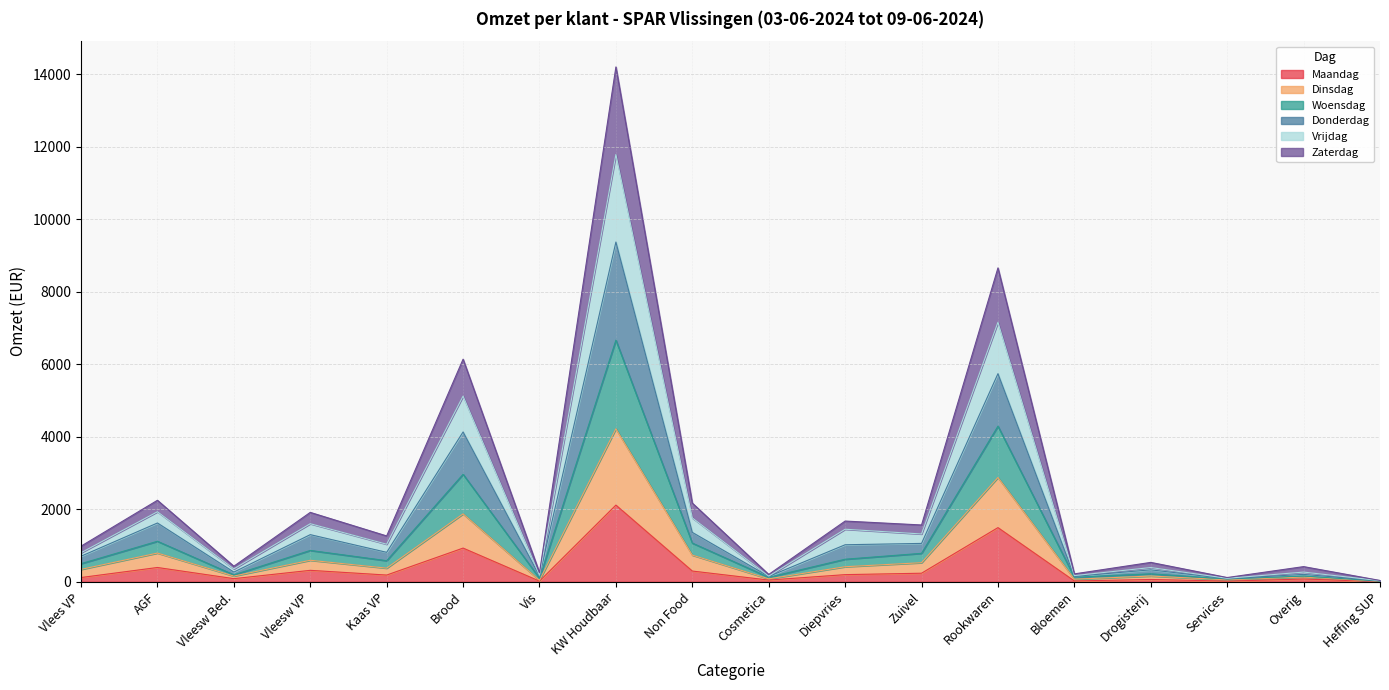

At which category does Zaterdag reach its first local valley?

Vleesw Bed.